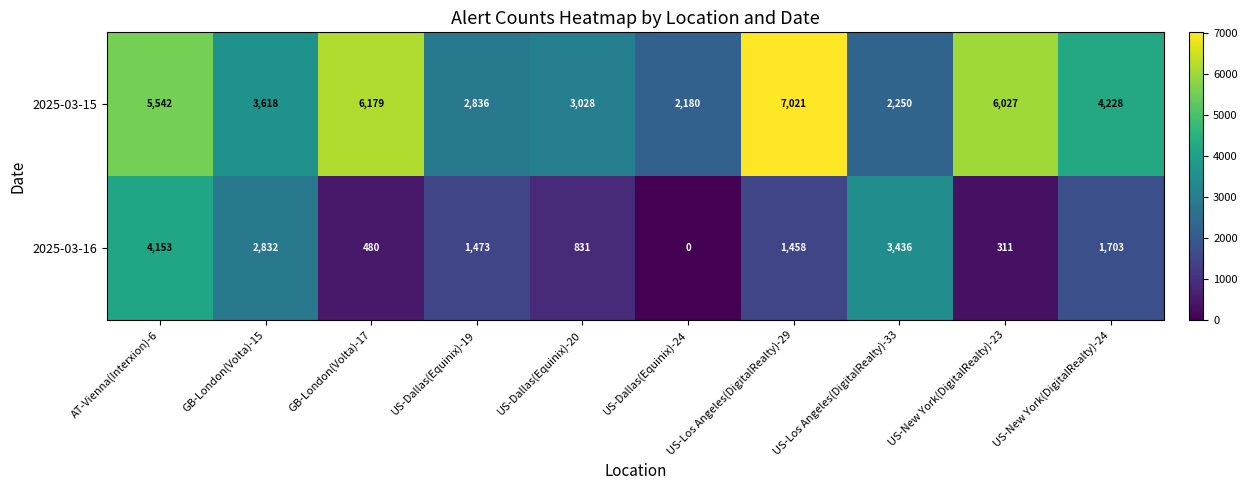

At which label is 2025-03-15 closest to 4600?

US-New York(DigitalRealty)-24